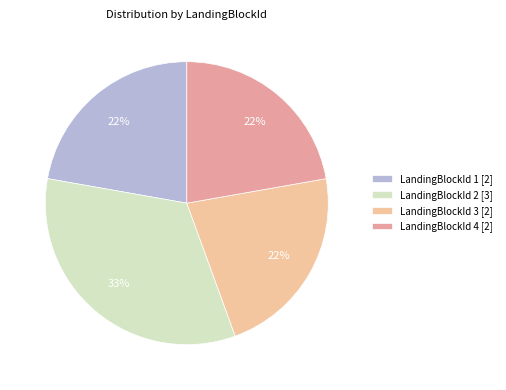

Is there any slice that represents more than half of the pie?

No